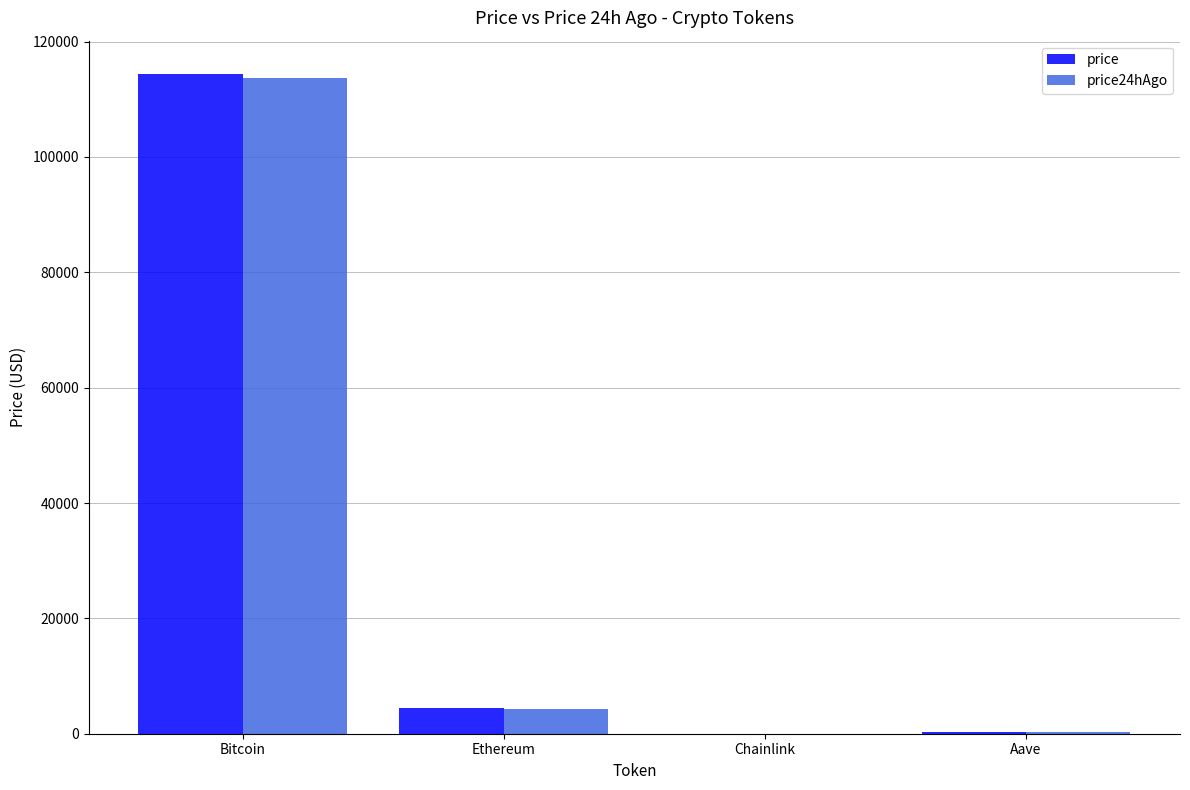

Which category has the highest value in the price24hAgo series?

Bitcoin